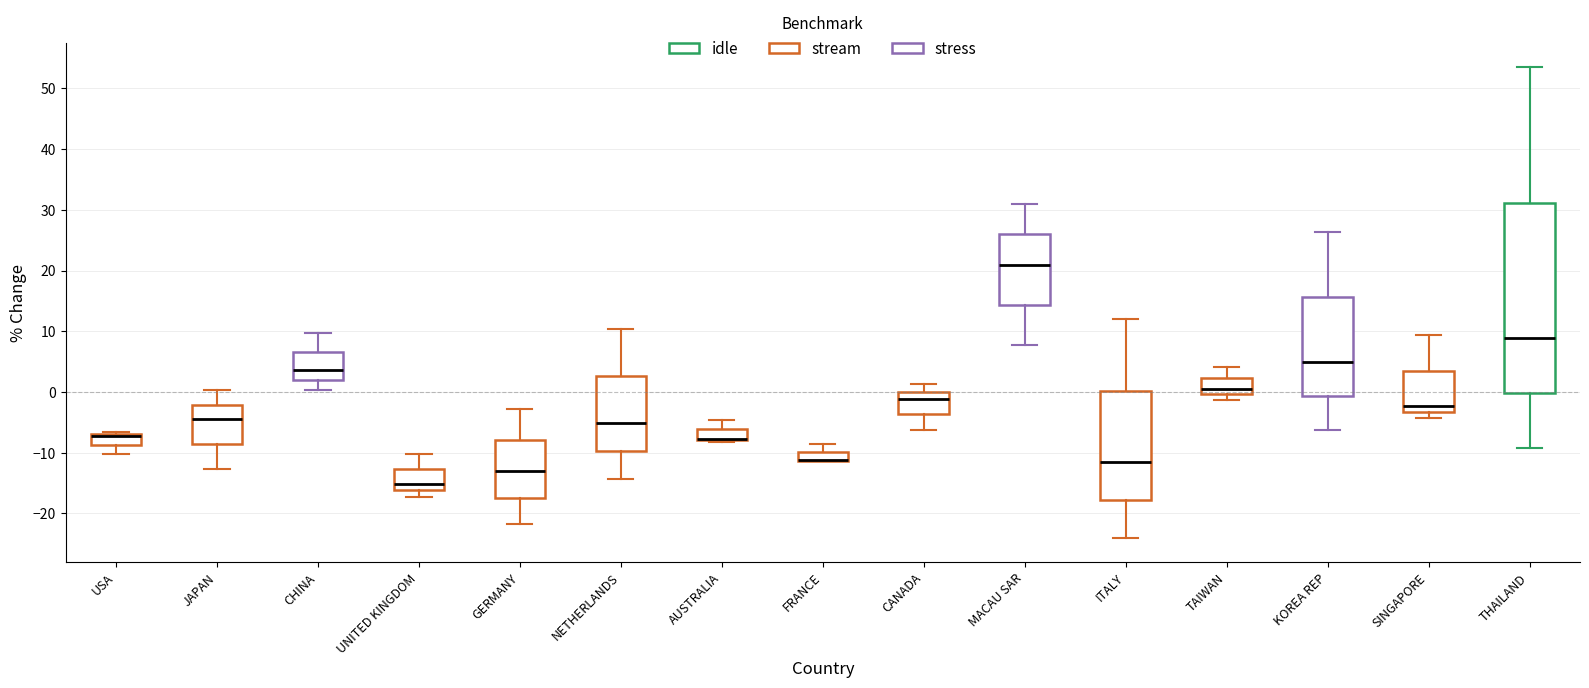

Where does the upper whisker of the box for MACAU SAR end on the y-axis? The values are not printed on the chart, so give them approximately, as read against the axis.

31